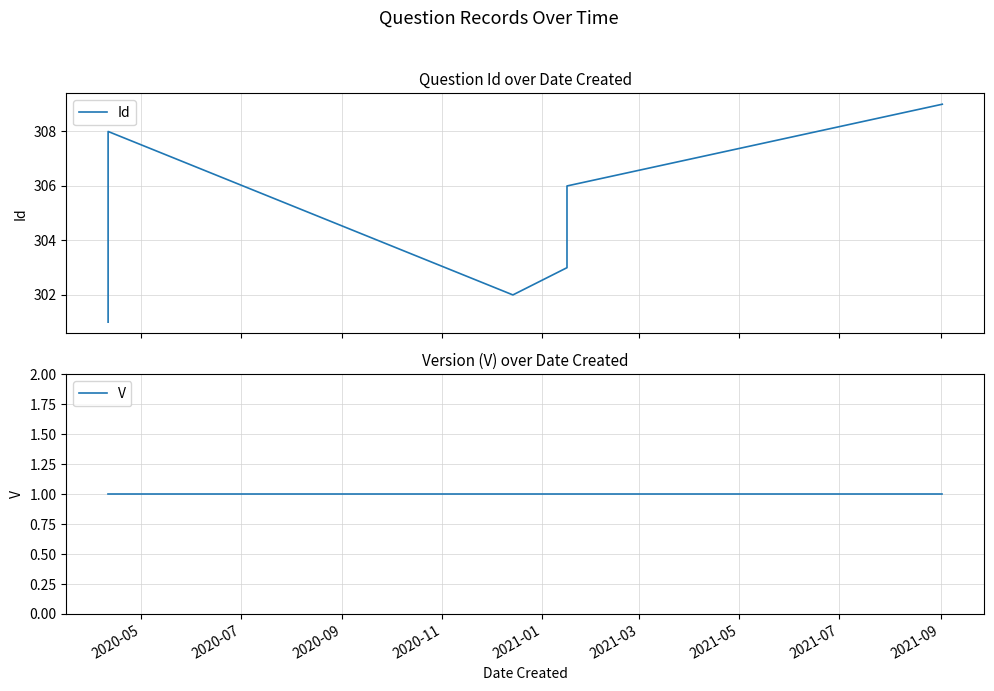

What is the difference between the highest and lowest values at 2021-01?

302